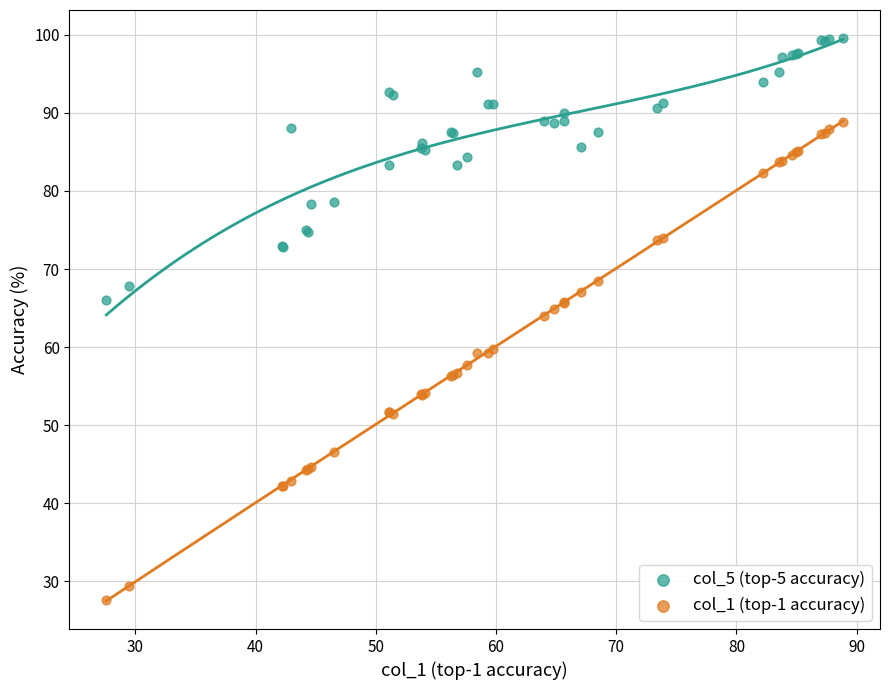

Which series has the largest Y range (max minus min)?

col_1 (top-1 accuracy)